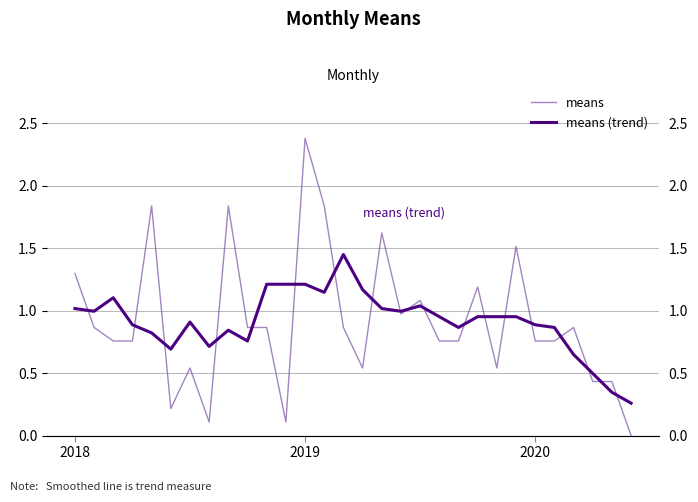

Which series has the largest total across all categories?

means